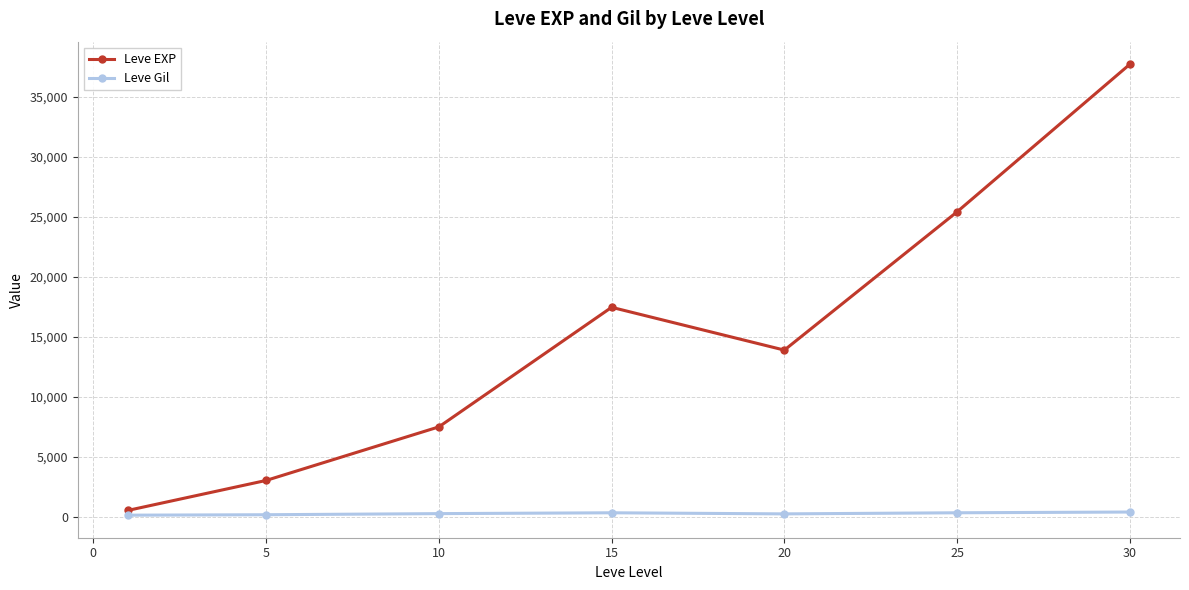

Rank the series by their maximum value, from highest to lowest.

Leve EXP, Leve Gil